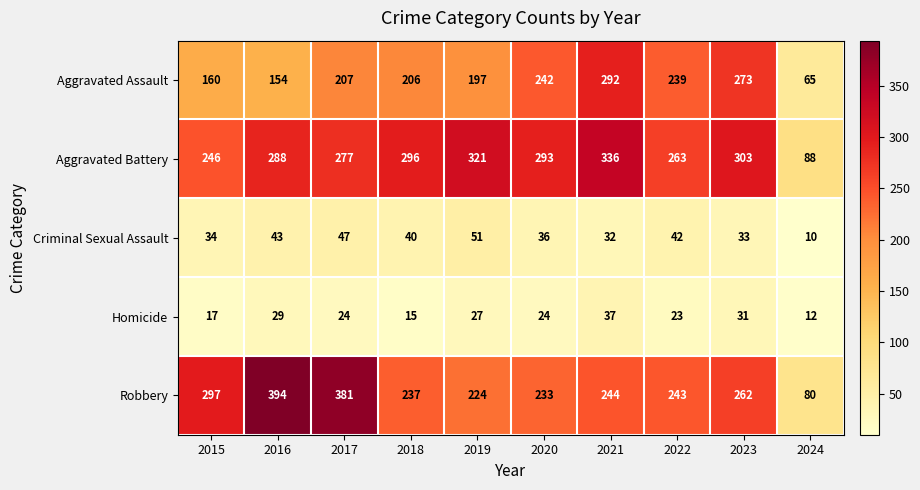

Which series has the widest spread of values?

Robbery